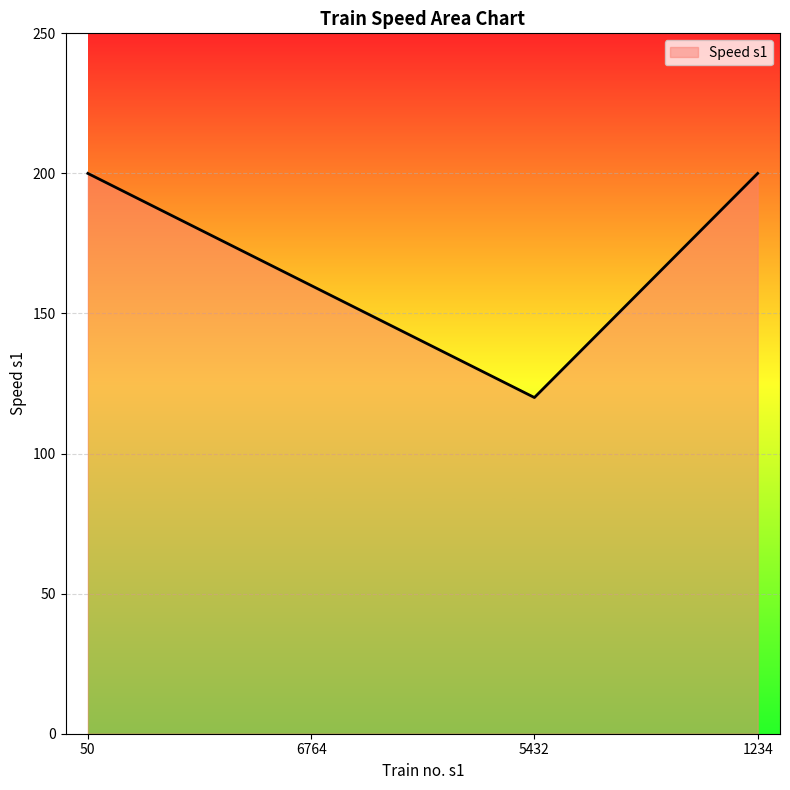

Is it true that the value at 1234 is 200?

True